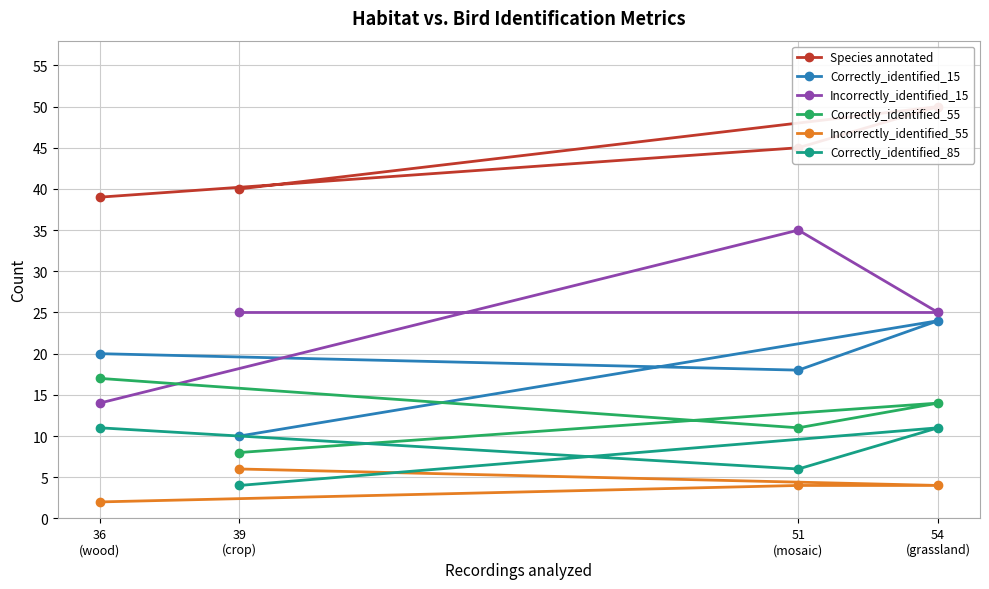

What is the approximate value of Incorrectly_identified_15 at 51
(mosaic)?

35